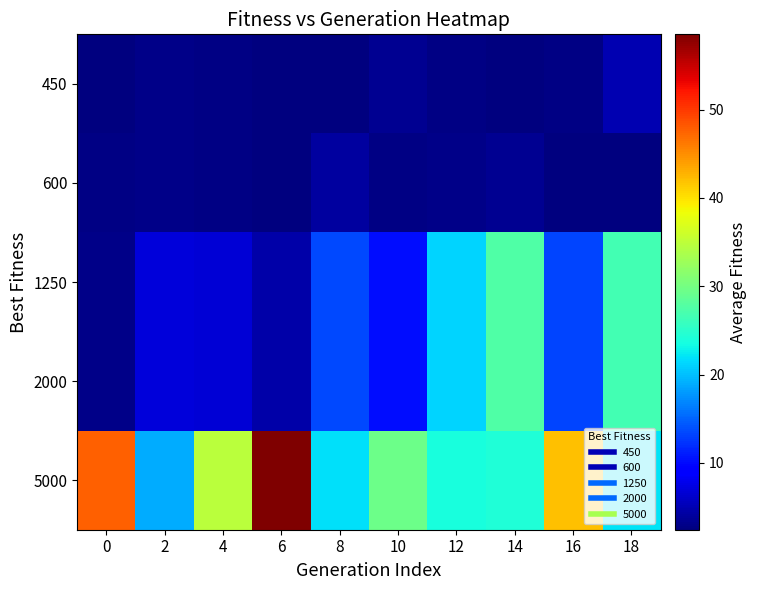

What is the smallest value displayed?

2.4